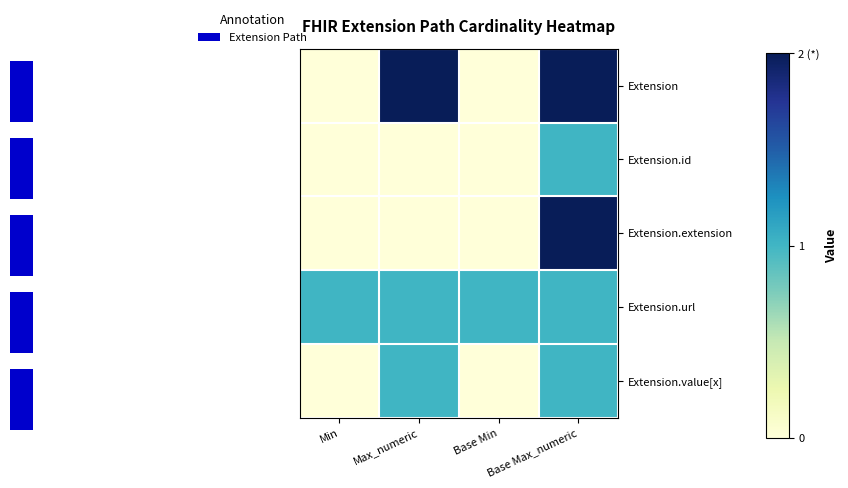

Rank the categories by Extension.value[x] value from highest to lowest.

Max_numeric, Base Max_numeric, Min, Base Min